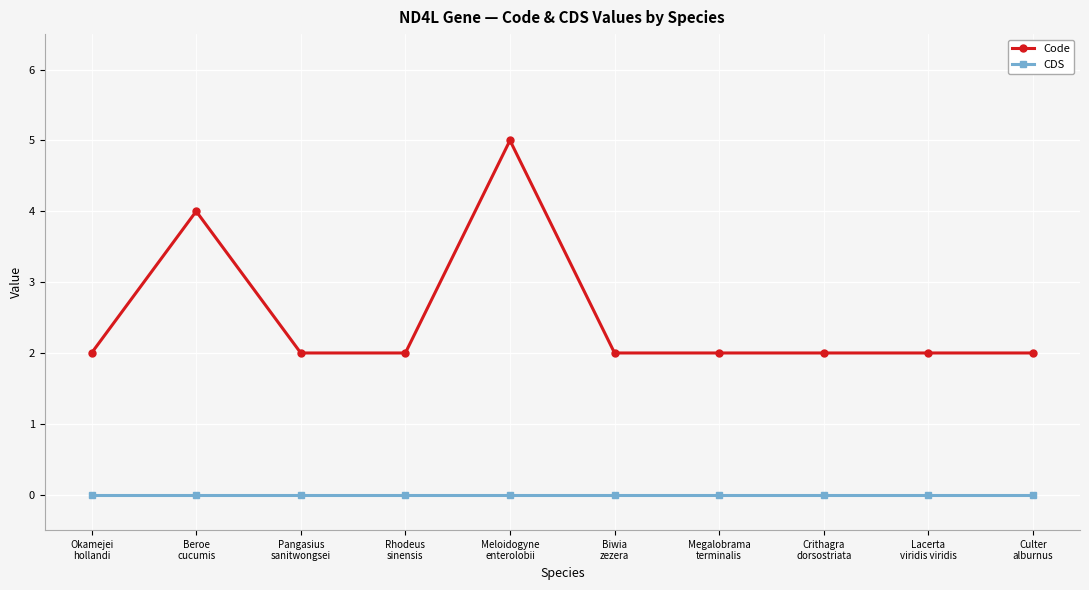

What is the difference between the second highest and minimum values in the Code series?

2